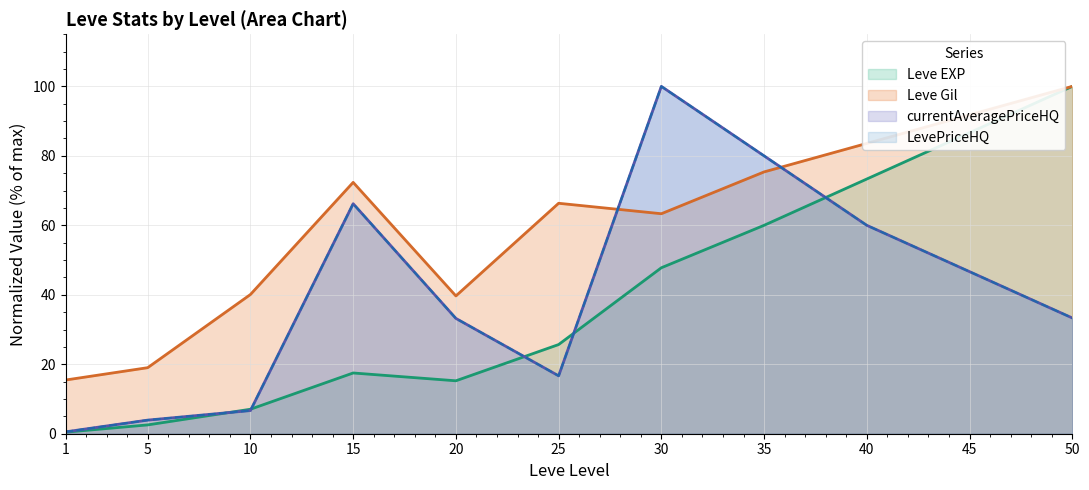

Count the number of categories in the chart.

11